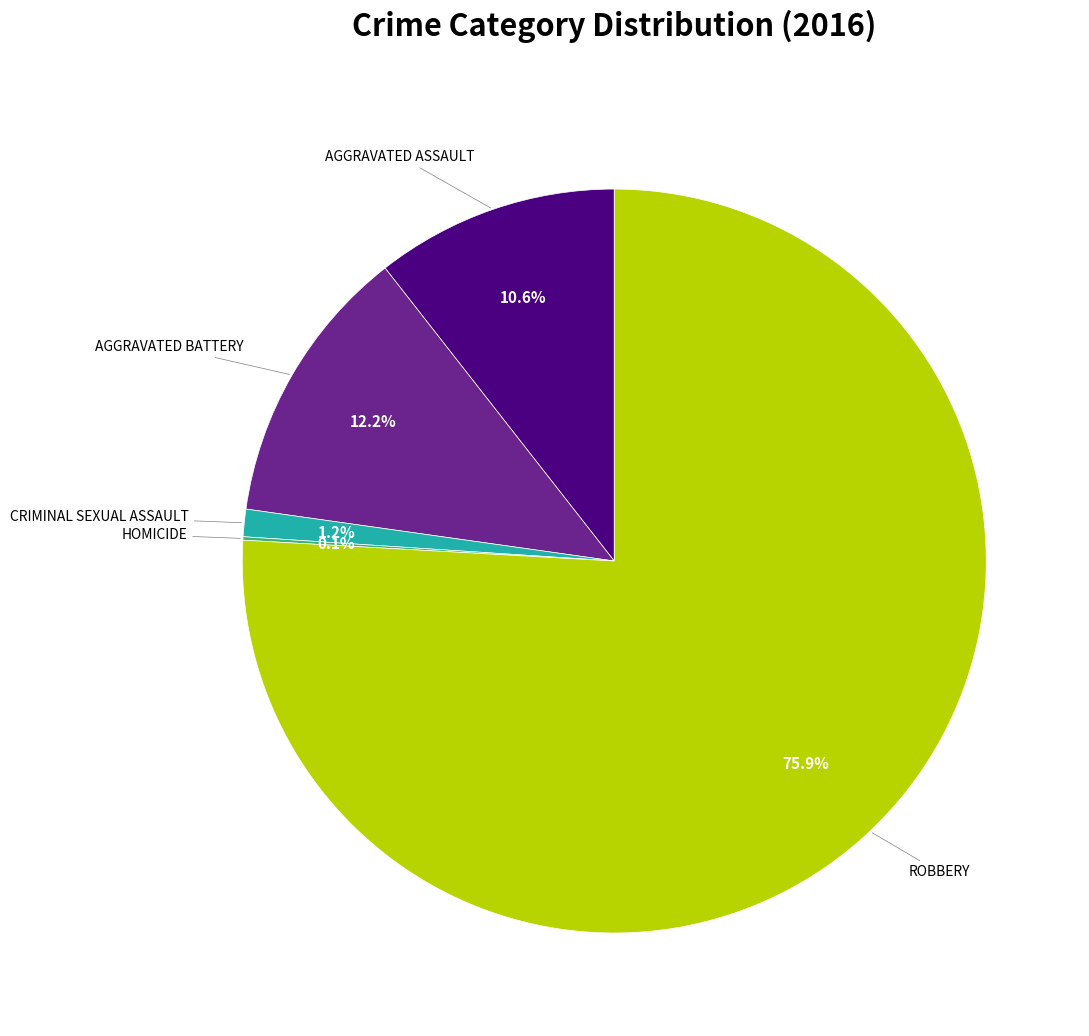

Is there any slice that represents more than half of the pie?

Yes